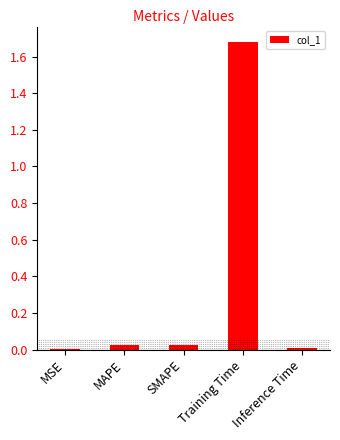

Which category has the highest value across all series?

Training Time